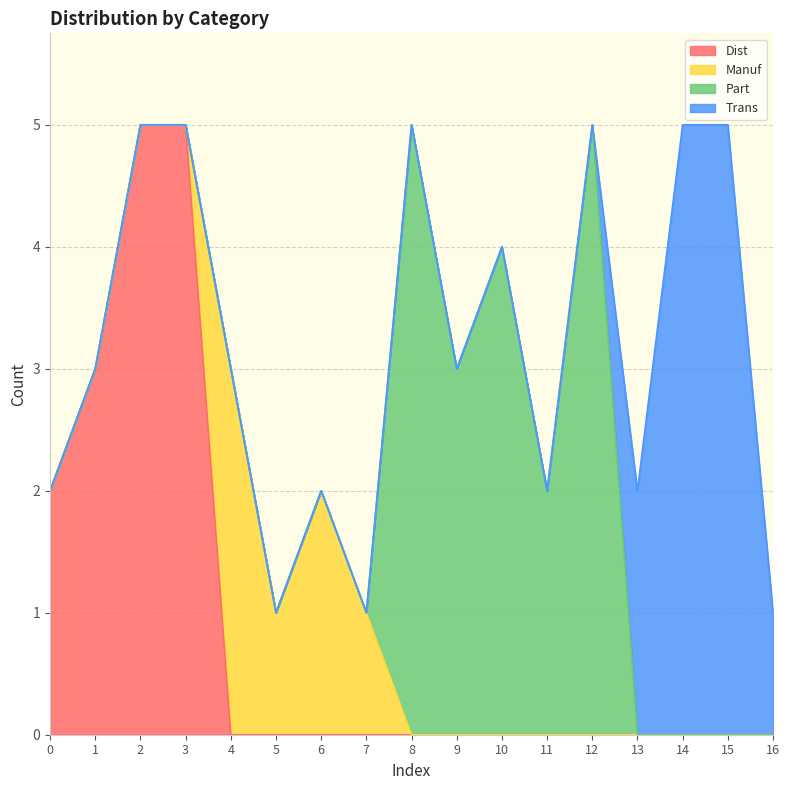

Which label corresponds to the smallest value in the chart?

4